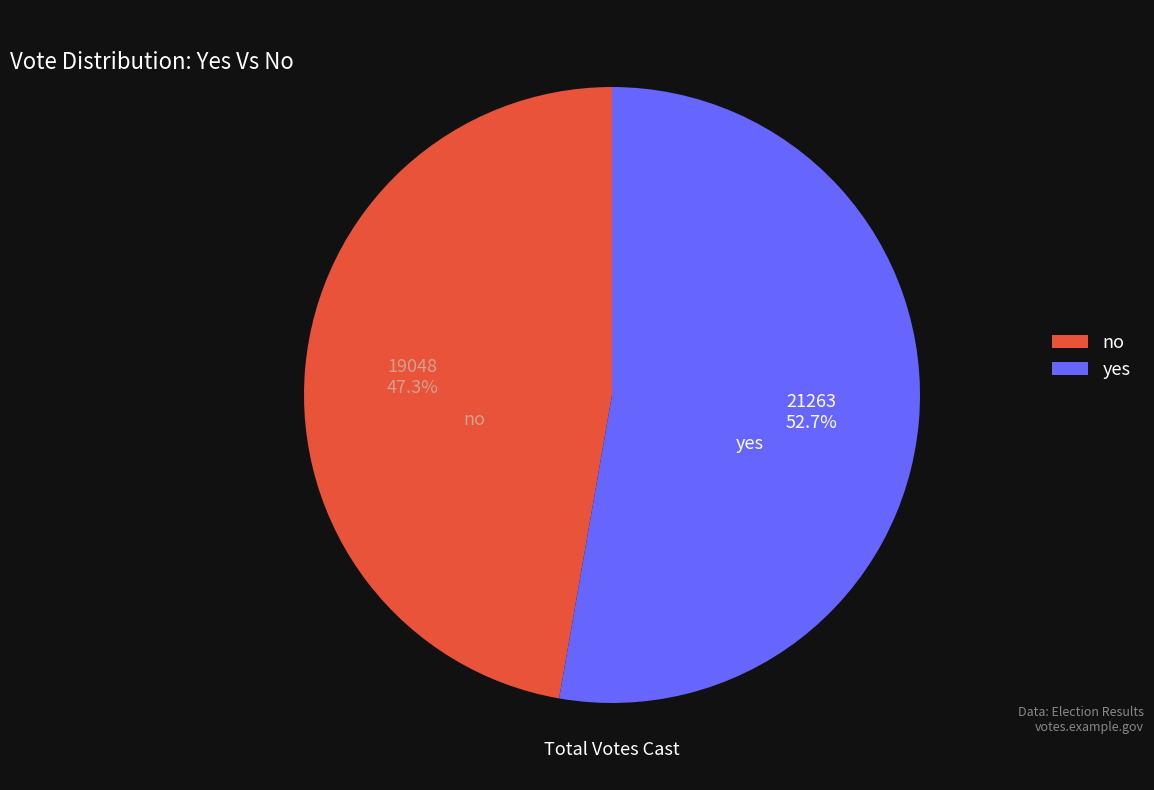

What is the smallest slice in the pie chart?

no